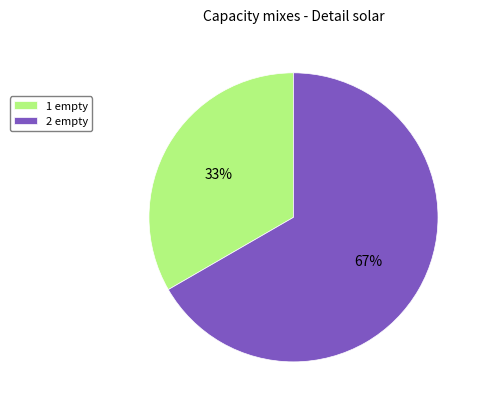

What is the largest slice in the pie chart?

2 empty